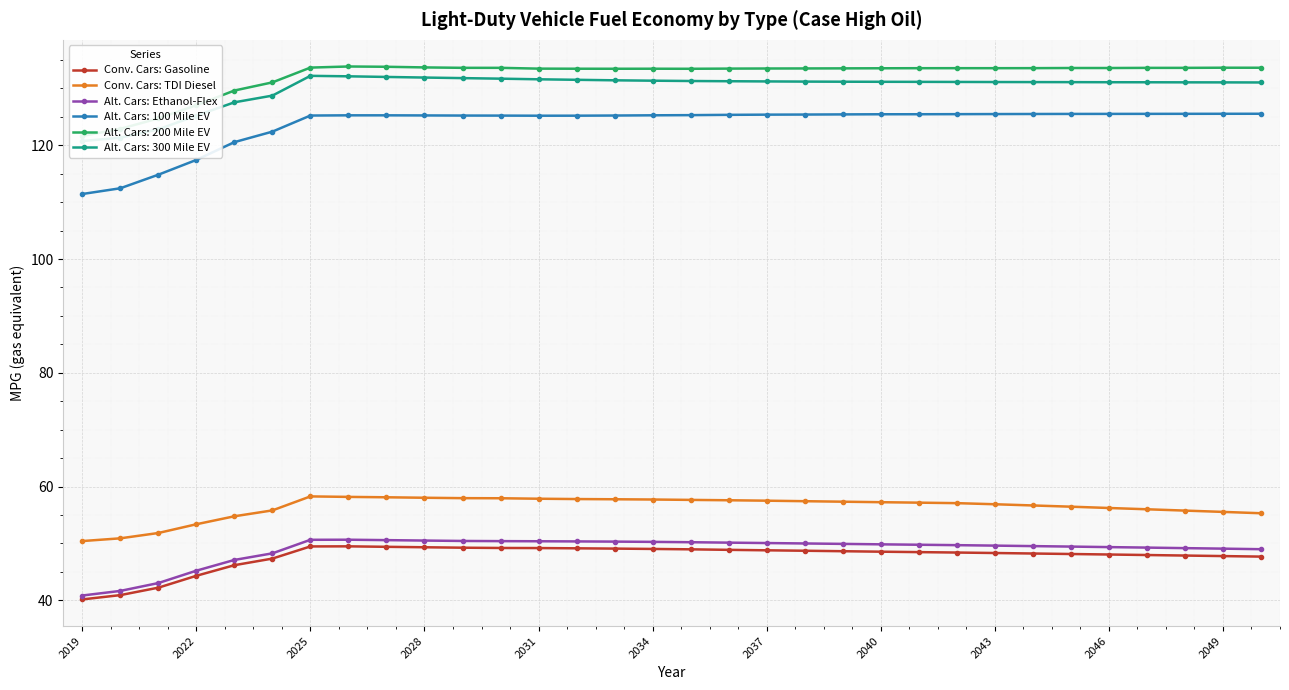

In Alt. Cars: Ethanol-Flex, how many points are higher than both neighbors (excluding endpoints)?

1